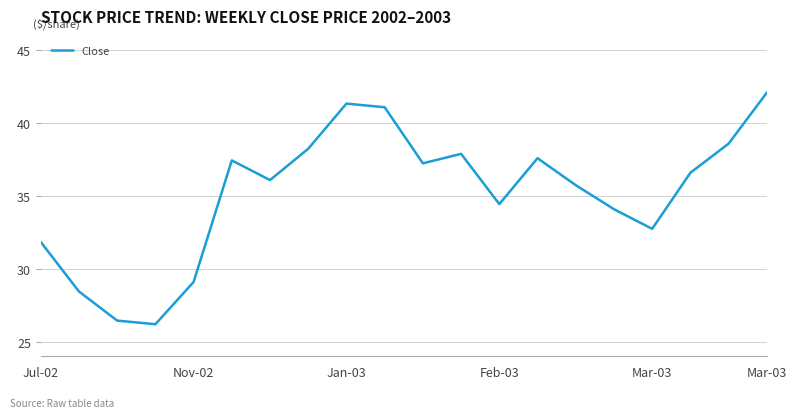

How many values exceed 36?

11